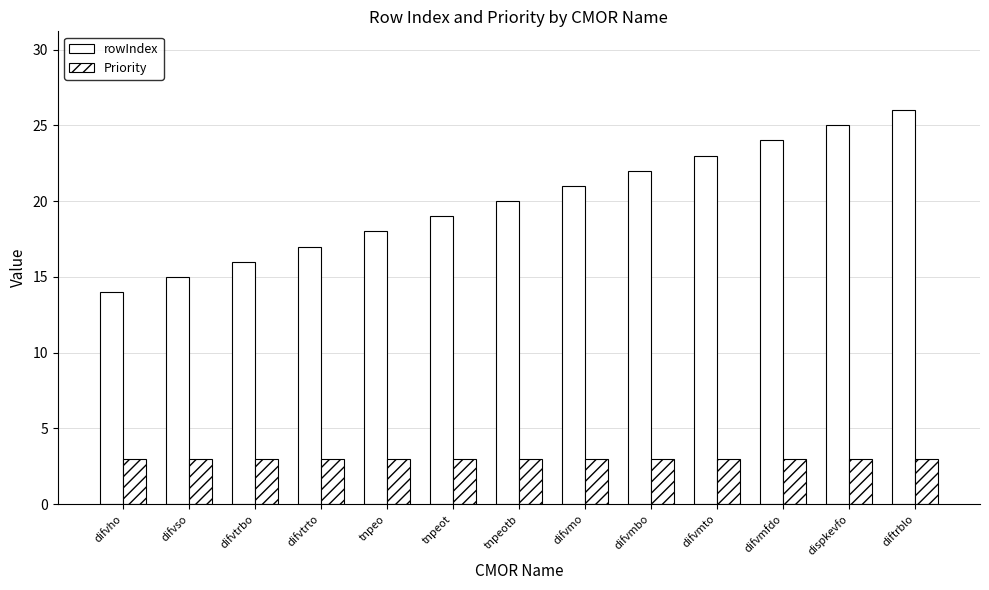

Rank the categories by Priority value from lowest to highest.

difvho, difvso, difvtrbo, difvtrto, tnpeo, tnpeot, tnpeotb, difvmo, difvmbo, difvmto, difvmfdo, dispkevfo, diftrblo